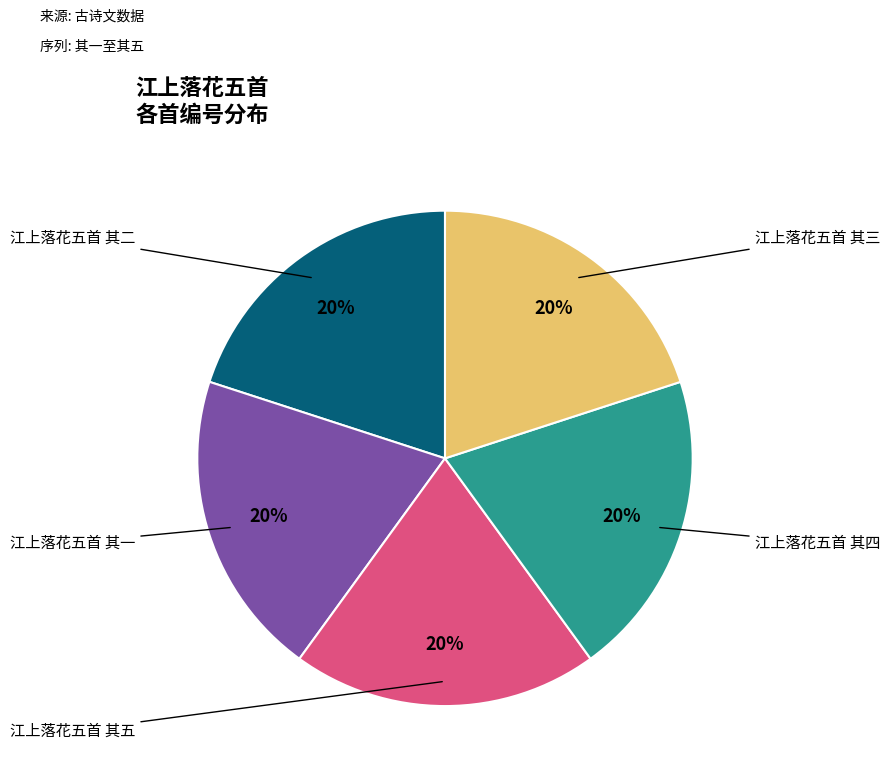

Is there a majority slice in this chart?

No